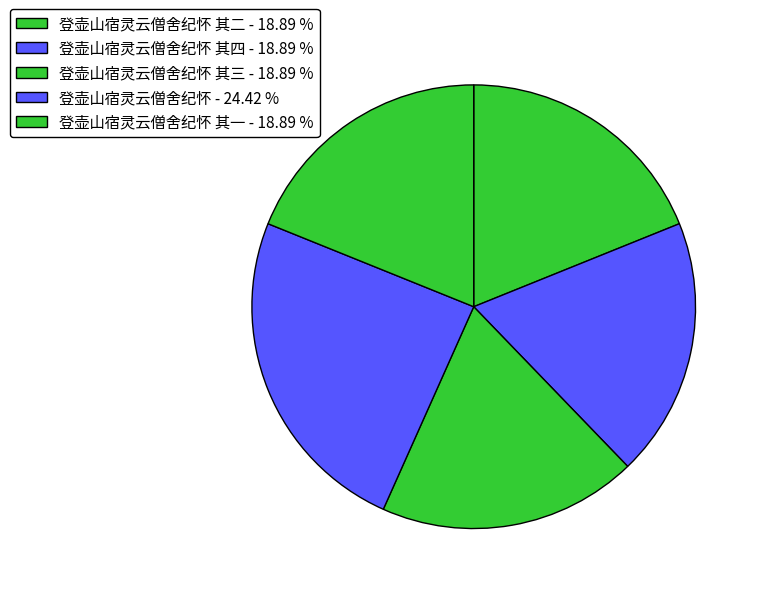

Count the number of slices in the pie.

5